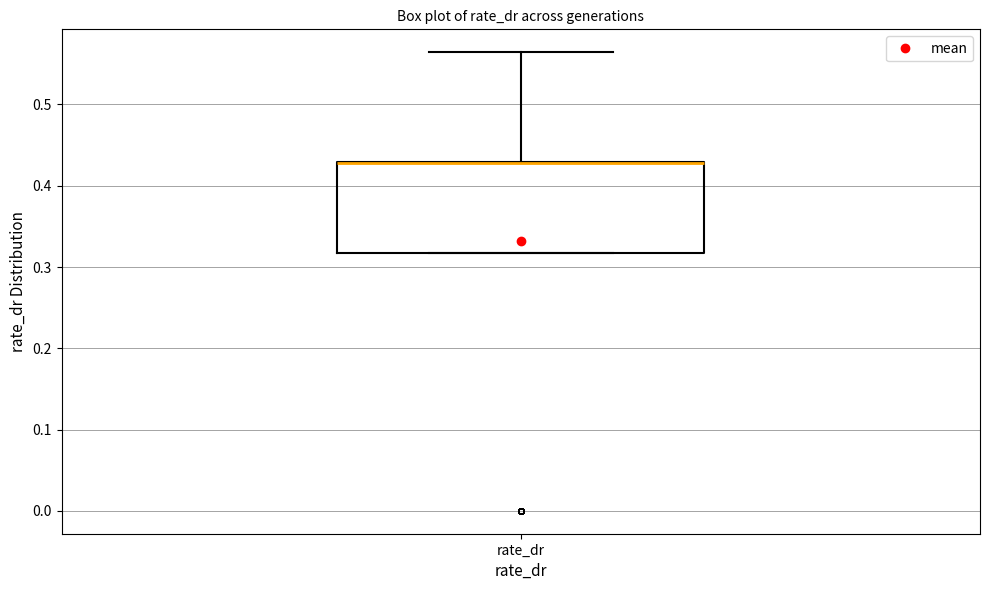

Transcribe this box plot: give where the median line is, the range the box spans, and where the two whiskers end, as read against the y-axis. The values are not printed on the chart, so give them approximately, as read against the axis.

median 0.43 (drawn on the box's upper edge), box 0.32 to 0.43, whiskers 0.32 to 0.56